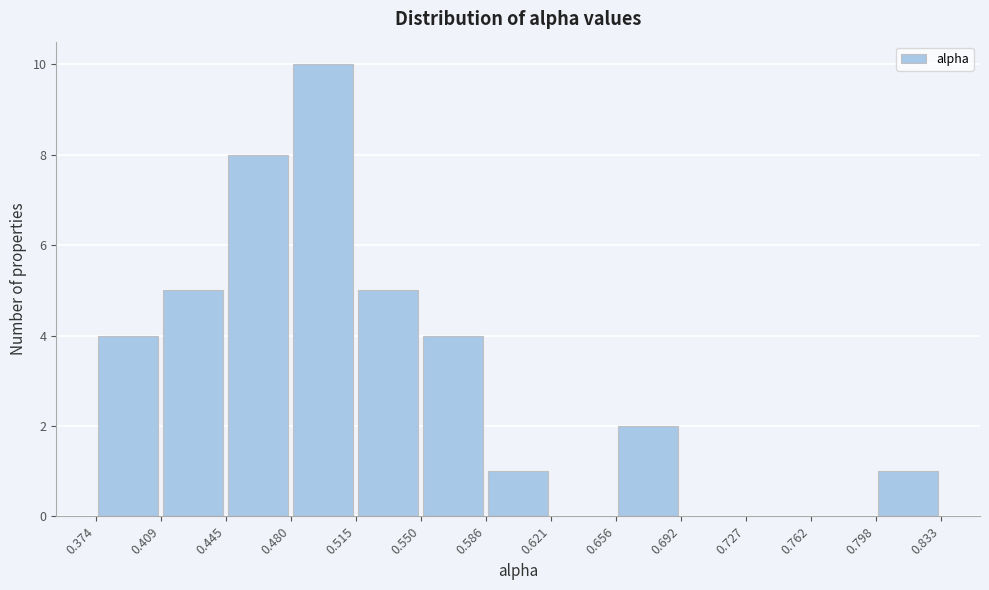

Reading left to right, list every bar in this chart as the range it spans on the x-axis followed by its height. The values are not printed on the chart, so give them approximately, as read against the axis.

0.374 to 0.409: 4
0.409 to 0.445: 5
0.445 to 0.480: 8
0.480 to 0.515: 10
0.515 to 0.550: 5
0.550 to 0.586: 4
0.586 to 0.621: 1
0.621 to 0.656: 0
0.656 to 0.692: 2
0.692 to 0.727: 0
0.727 to 0.762: 0
0.762 to 0.798: 0
0.798 to 0.833: 1